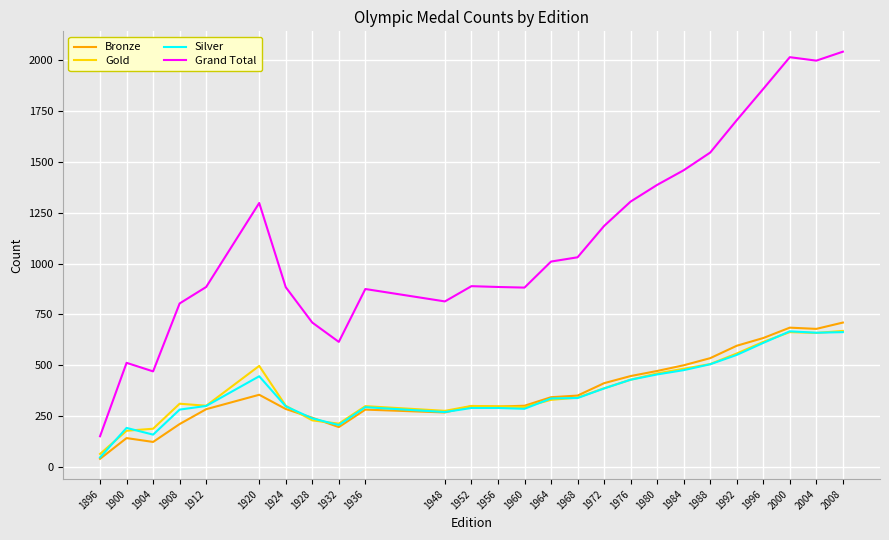

What is the average value of the Silver series?

372